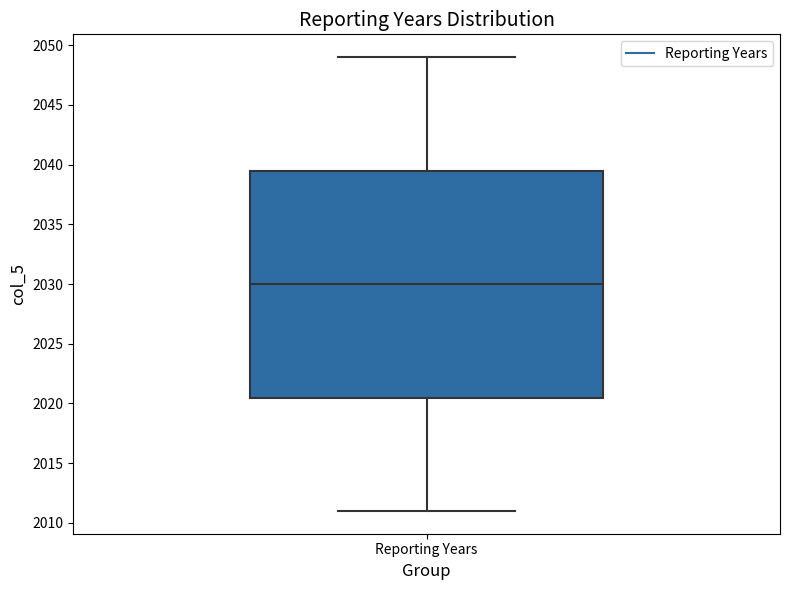

Read this box plot against the y-axis: the position of the median line, the range covered by the box, and the ends of both whiskers. The values are not printed on the chart, so give them approximately, as read against the axis.

median 2030.0, box 2020.5 to 2039.5, whiskers 2011.0 to 2049.0